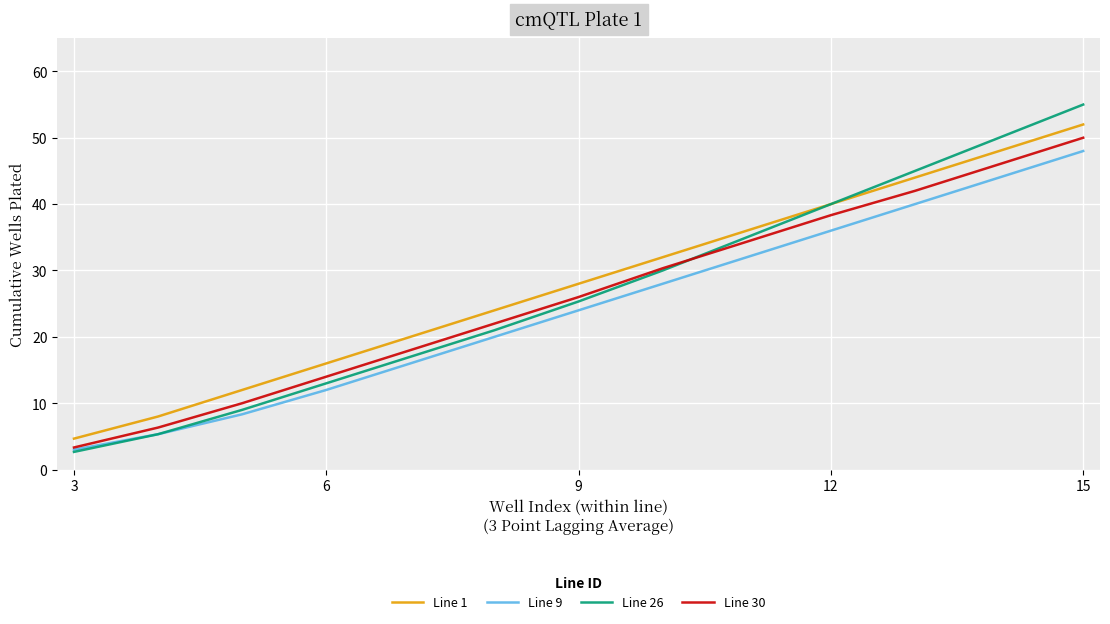

Which series has the largest range (max minus min)?

Line 26